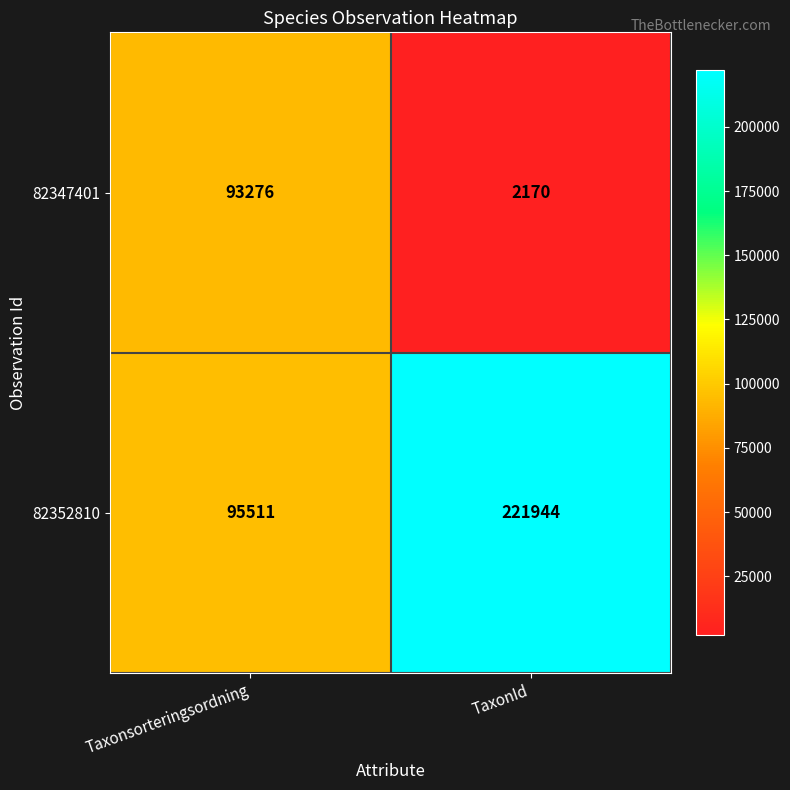

The value of 82347401 at Taxonsorteringsordning is 93276. True or false?

True